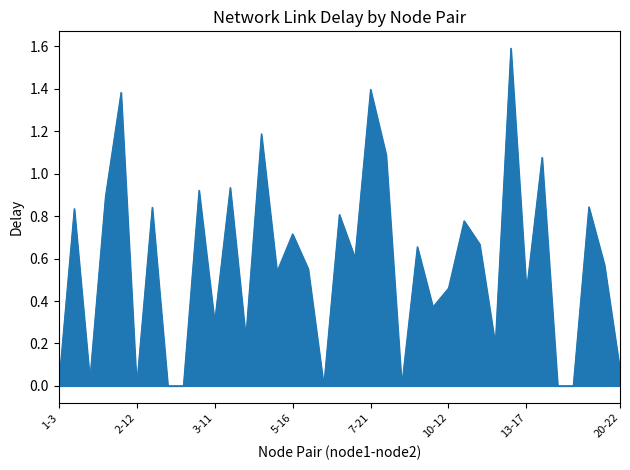

What is the maximum value shown in the chart?

1.6